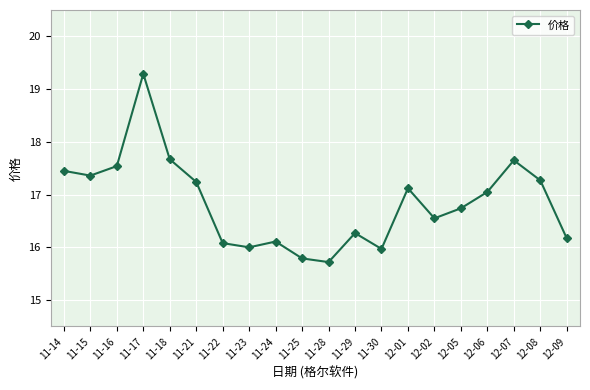

How many distinct data groups are displayed?

1